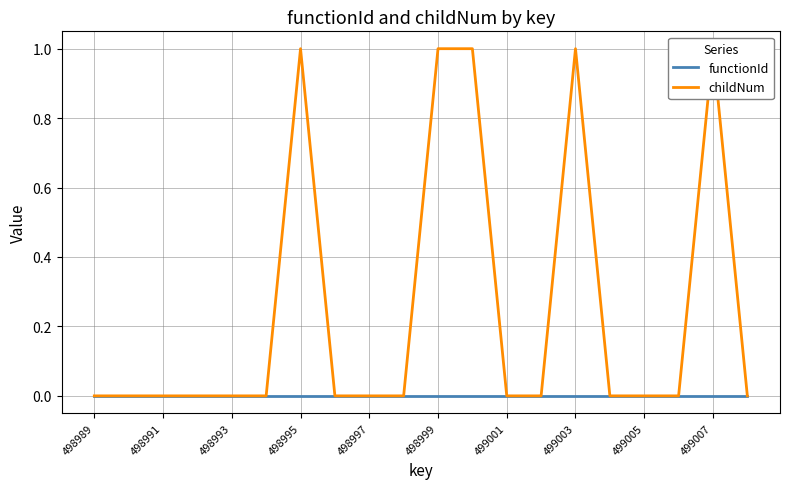

Is the value of childNum at 498995 greater than the value of functionId at 498995?

Yes